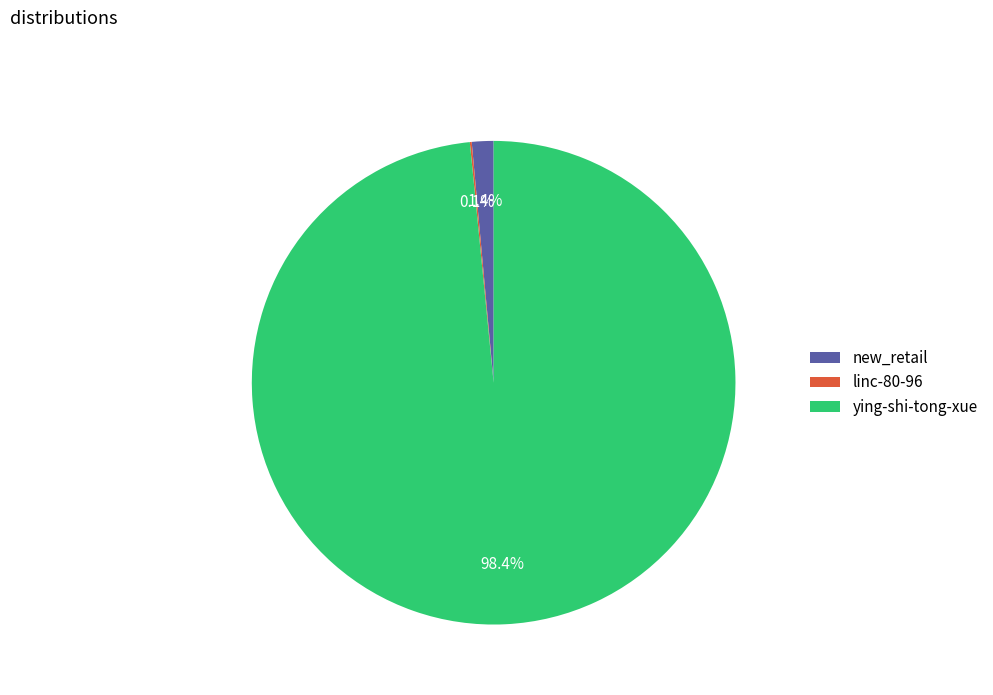

To the nearest percent, what portion does ying-shi-tong-xue represent?

98%